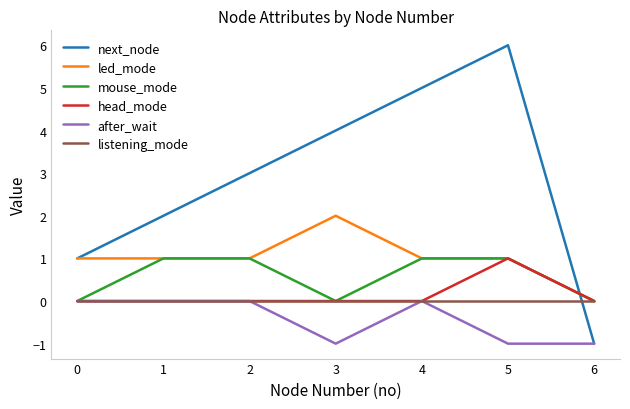

Which series has the widest spread of values?

next_node